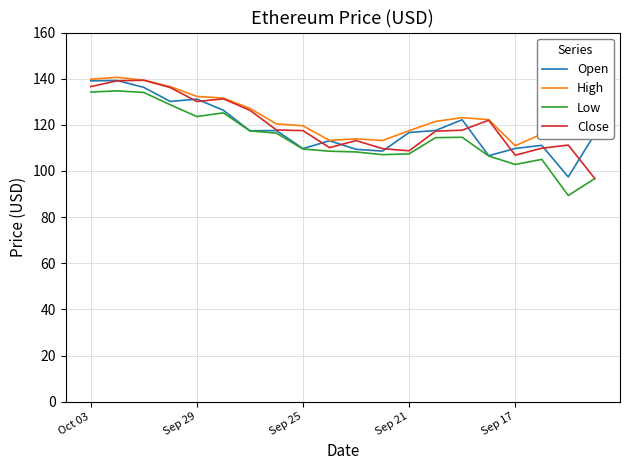

What is the highest value of the Low series?

134.7